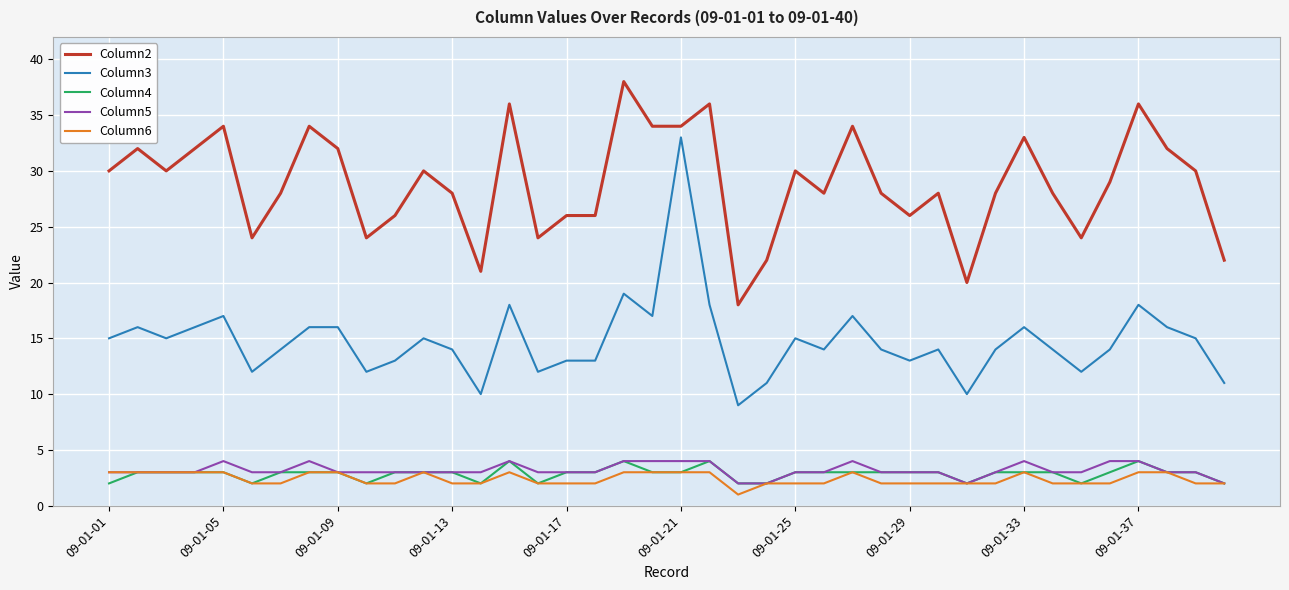

Which series has the largest range (max minus min)?

Column3